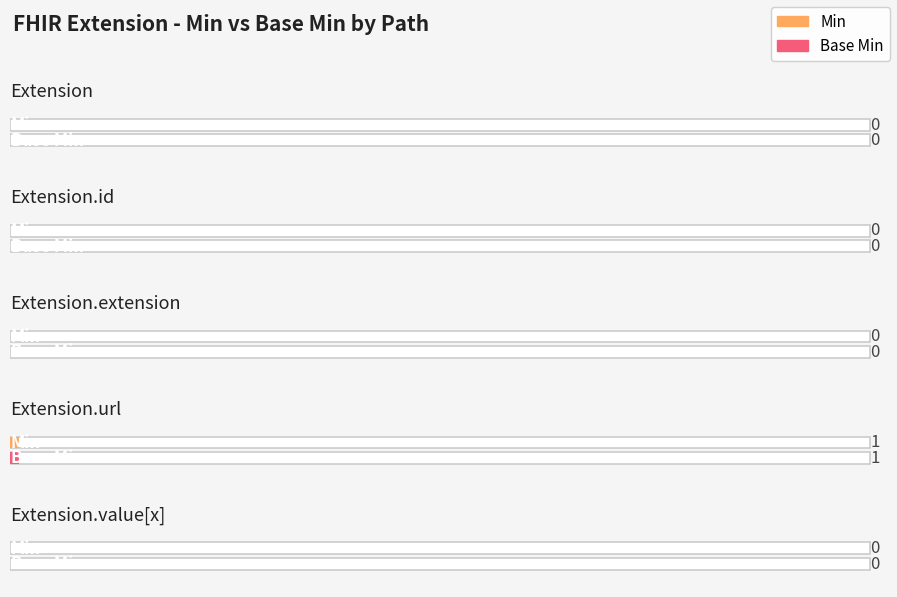

Rank the series at Extension.id from highest to lowest value.

Min, Base Min